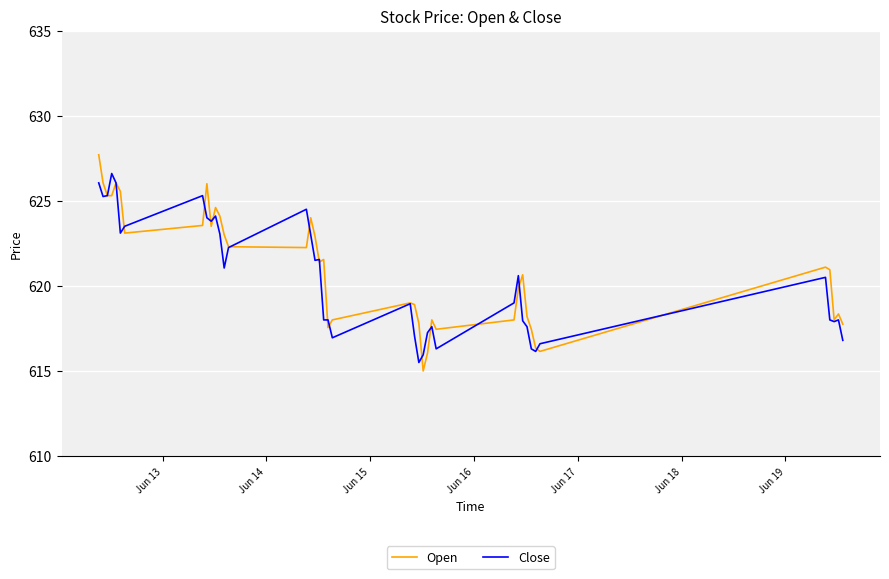

Which series has the largest range (max minus min)?

Open